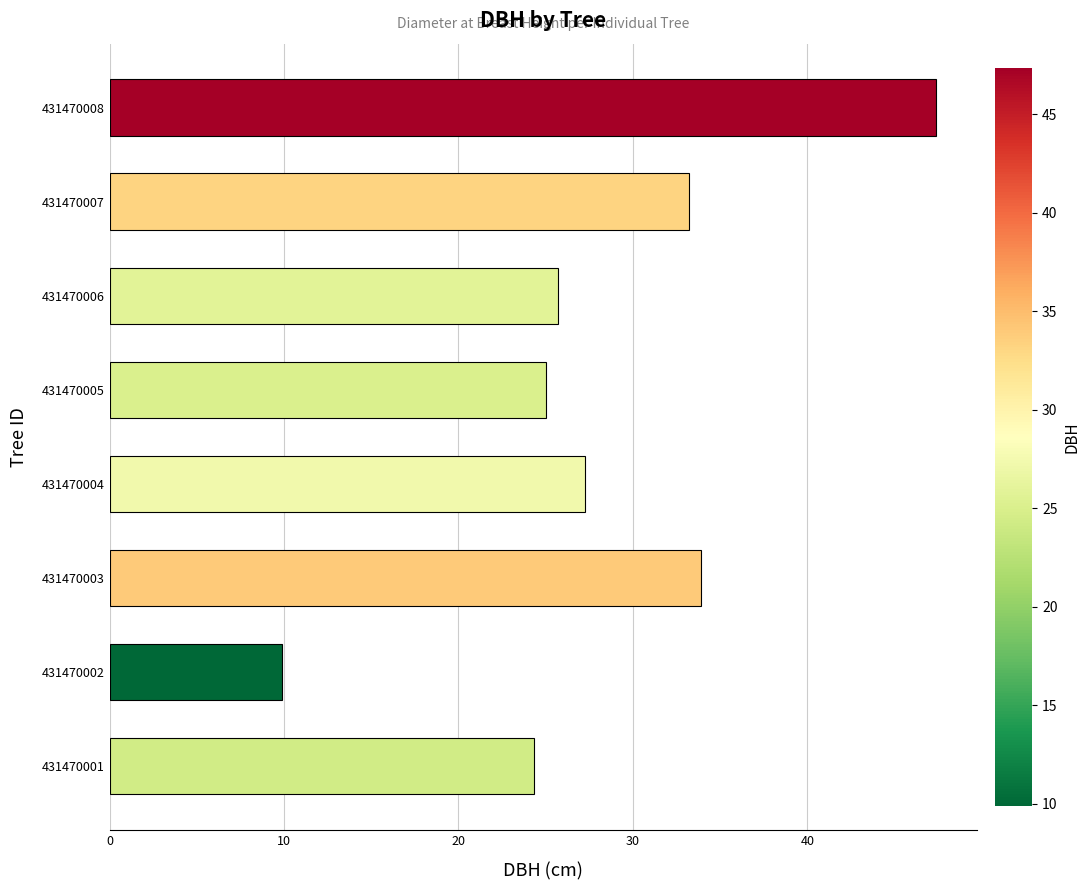

Where is the data nearest to the value 28?

431470004